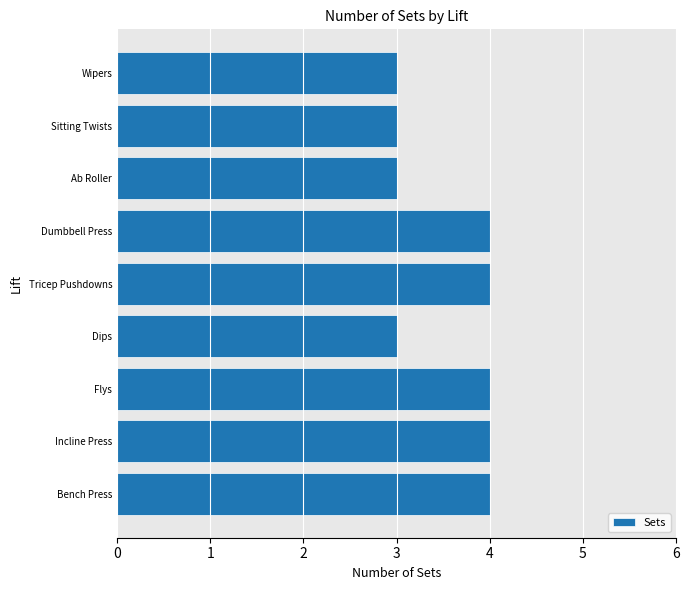

Is it true that the value at Tricep Pushdowns is 4?

True